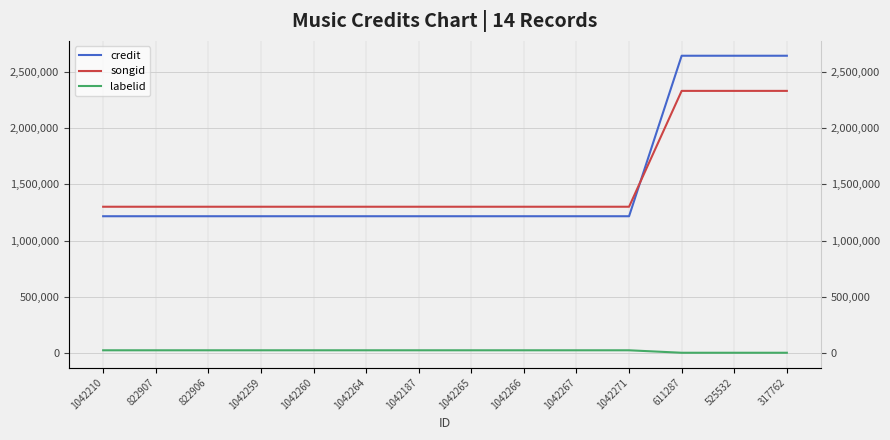

What is the spread (max minus min) of values at 317762?

2637313